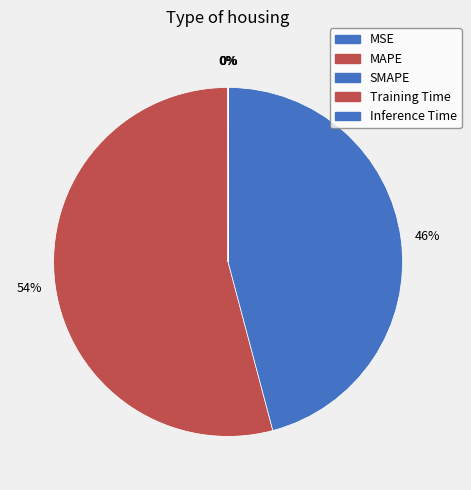

Is there any slice that represents more than half of the pie?

Yes